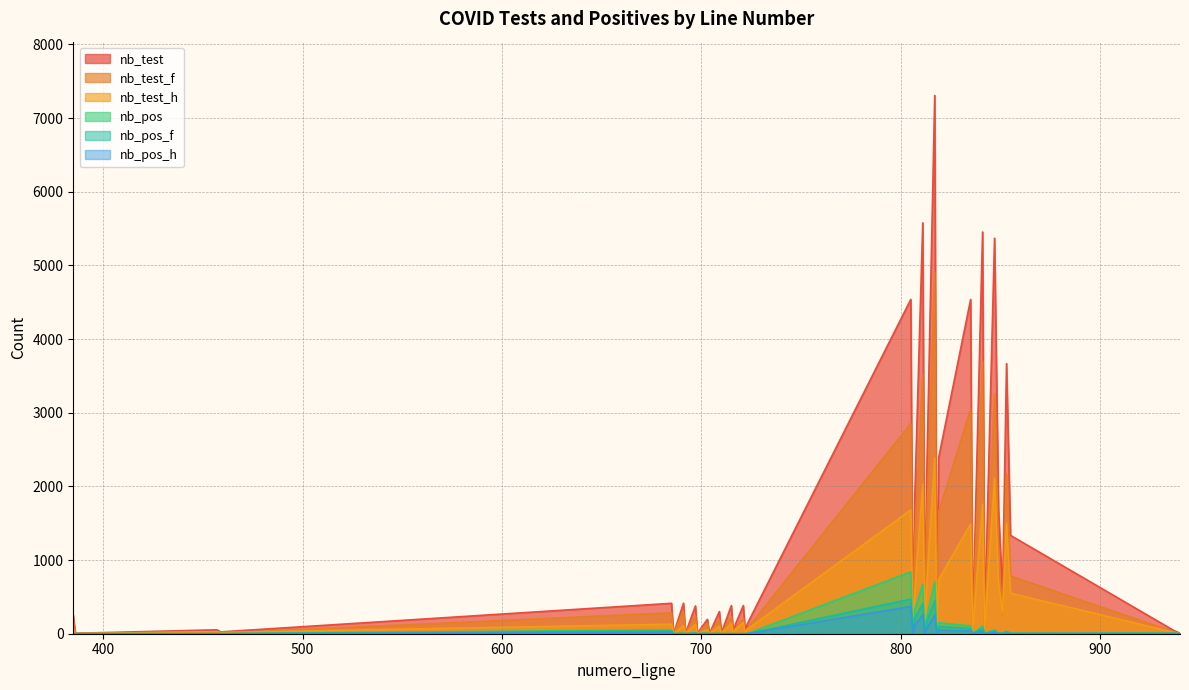

Reading left to right, extract all data points from this chart.

nb_test: 250	6	53	25	413	1	414	6	377	8	195	1	301	11	381	7	126	382	22	133	4538	64	1858	5577	109	2177	7306	87	2394	4537	72	5453	129	5368	1685	541	3666	1335	42	7
nb_test_f: 183	4	24	7	283	0	304	1	245	0	142	0	189	2	230	0	70	205	3	69	2853	30	1271	3525	49	1481	4903	46	1652	3047	31	3694	66	3255	1003	260	2165	784	23	3
nb_test_h: 66	1	28	17	129	0	106	1	125	1	52	0	105	2	142	0	54	155	2	59	1680	30	586	2031	43	692	2386	28	738	1489	40	1757	61	2111	681	280	1500	550	18	3
nb_pos: 0	0	0	0	54	0	5	0	10	0	6	0	3	0	1	0	0	1	0	1	839	5	328	673	14	231	707	4	149	106	2	104	2	53	7	5	34	5	6	1
nb_pos_f: 0	0	0	0	35	0	5	0	6	0	5	0	2	0	1	0	0	0	0	0	469	3	210	409	3	157	451	1	98	70	0	72	1	37	5	3	28	4	3	0
nb_pos_h: 0	0	0	0	19	0	0	0	4	0	1	0	1	0	0	0	0	1	0	1	370	2	118	258	5	74	254	2	50	36	2	32	1	16	2	2	6	1	3	1